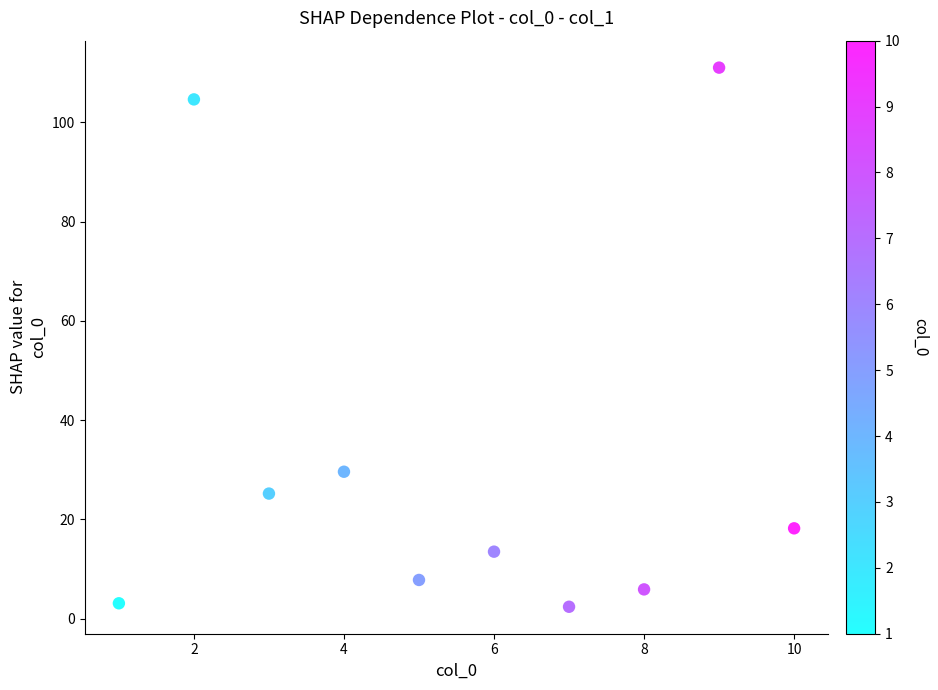

What is the average X value?

5.5